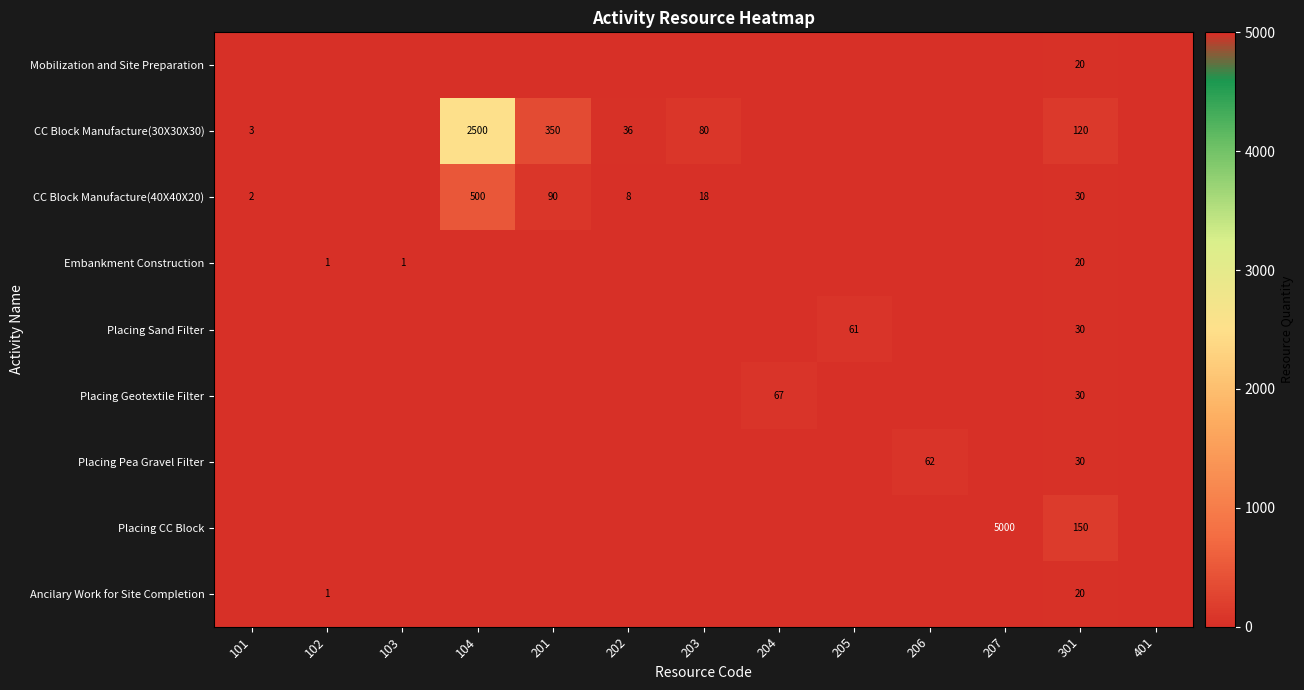

The CC Block Manufacture(40X40X20) series shows 8 at 202. True or false?

True